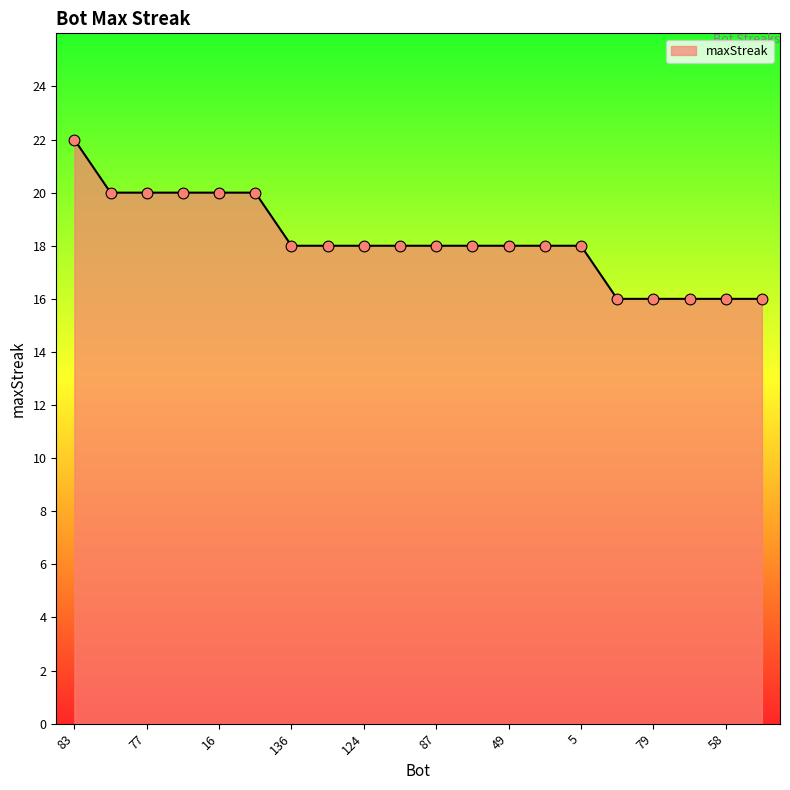

What is the difference between the maximum and minimum values?

6